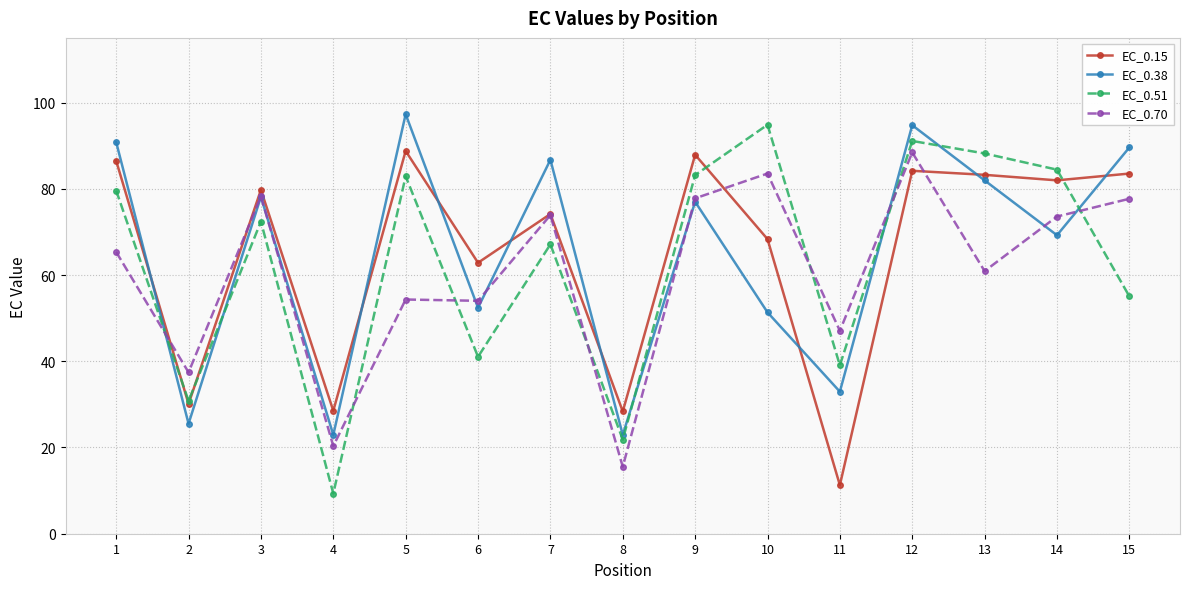

Between 11 and 13, which series saw the biggest shift?

EC_0.15